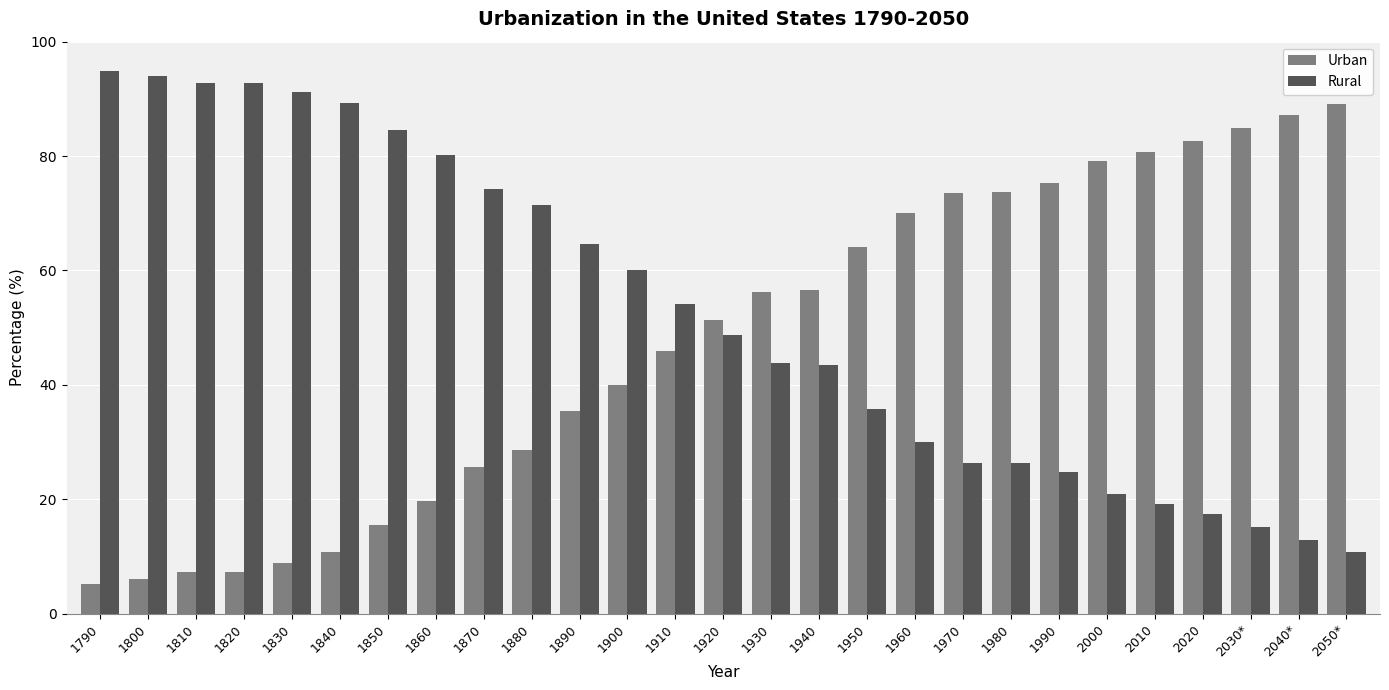

Rank the series by their average value, from highest to lowest.

Rural, Urban